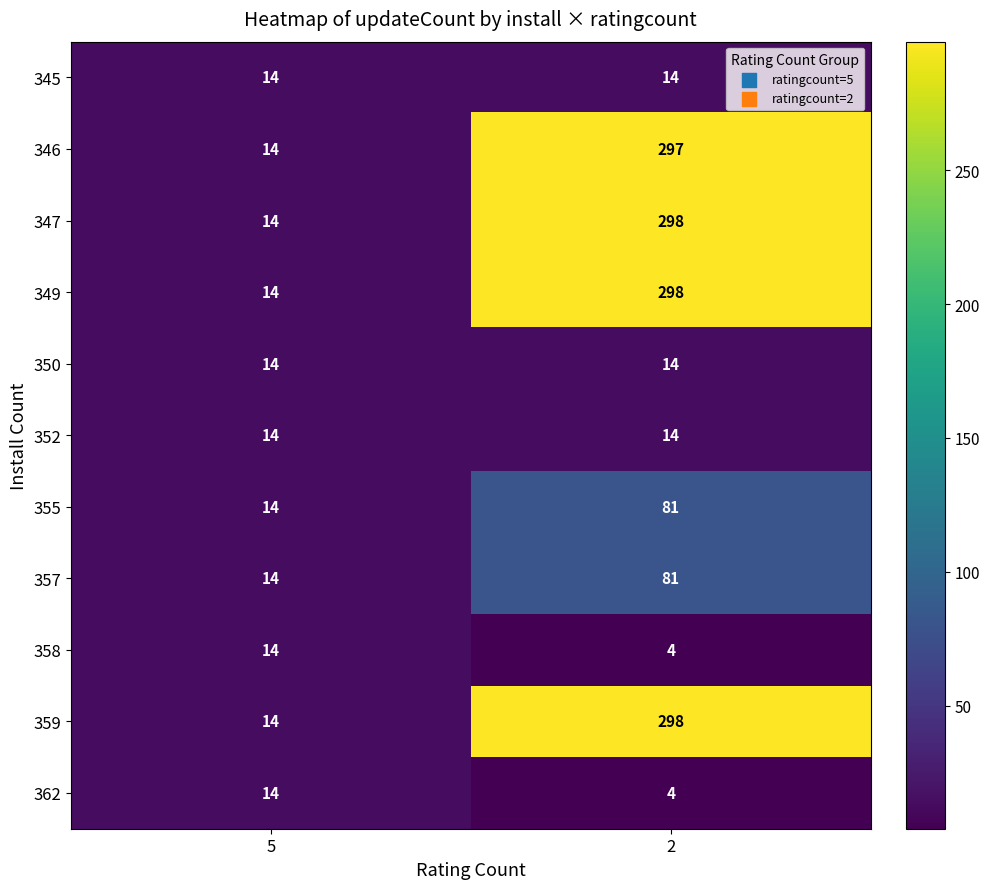

What is the maximum value shown in the chart?

298